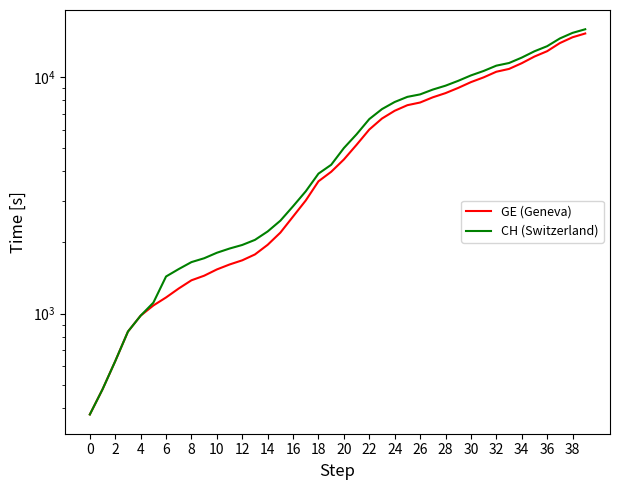

What is the difference between the second highest and minimum values in the GE (Geneva) series?

14358